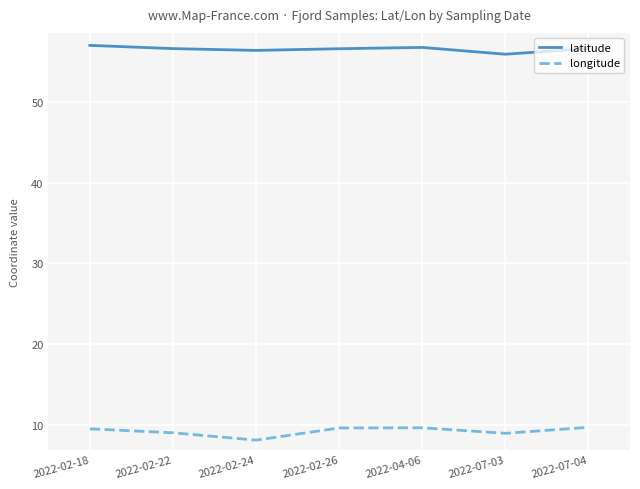

How many values in the latitude series exceed 56?

6